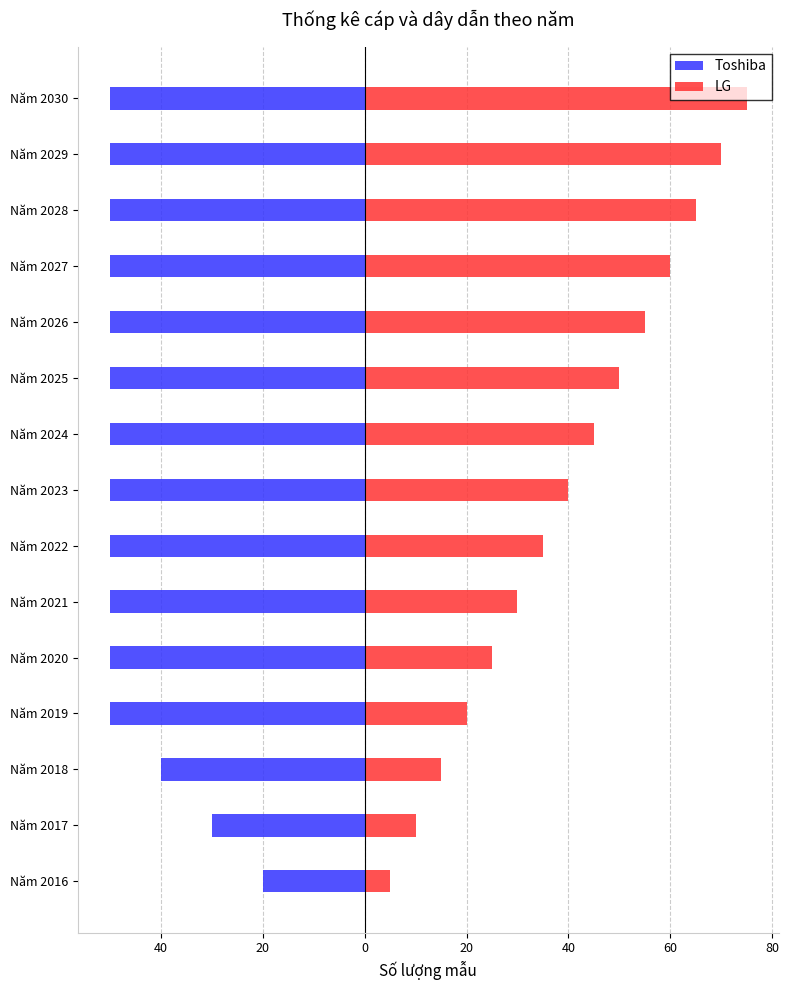

At Năm 2018, list the series in order from smallest to largest.

Toshiba, LG